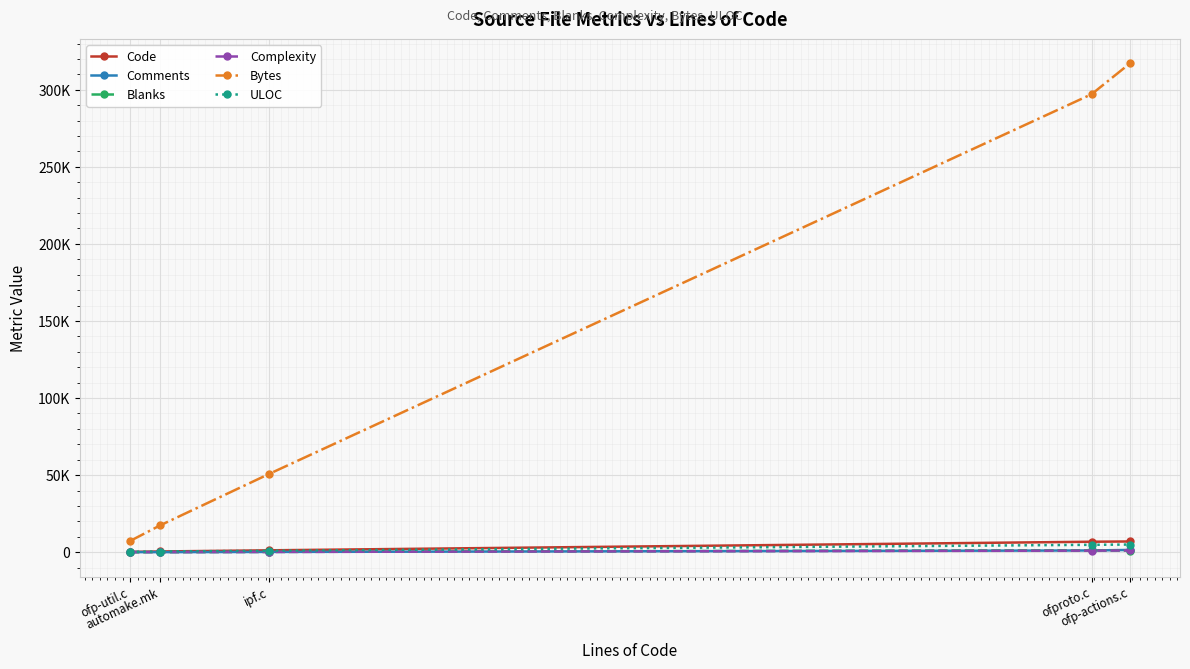

Rank the series by their maximum value, from highest to lowest.

Bytes, Code, ULOC, Comments, Blanks, Complexity